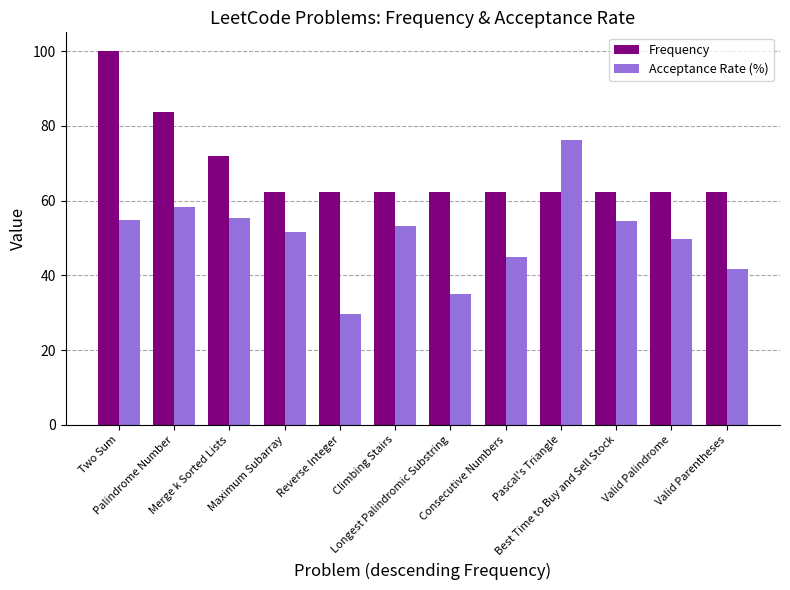

How many groups of bars are there?

12